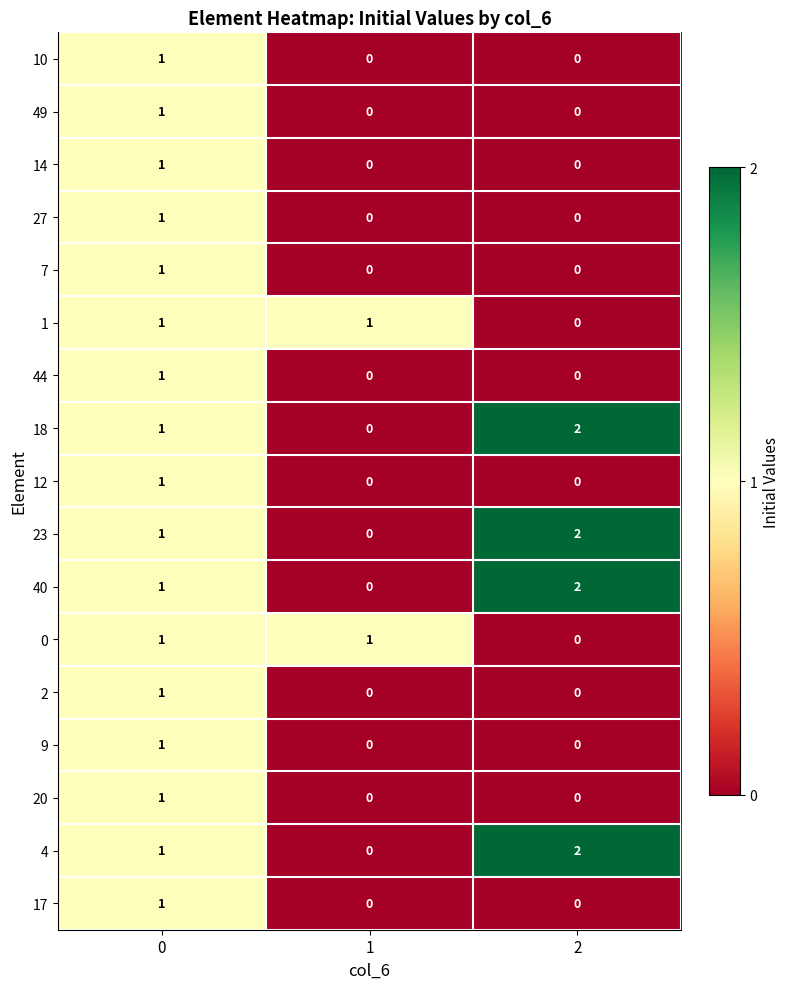

The value of 9 at 1 is 0. True or false?

True